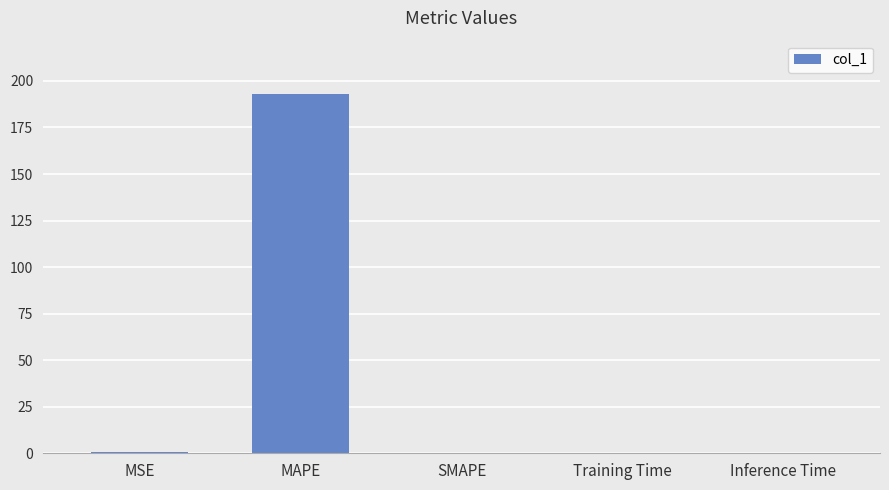

What is the average value?

38.7